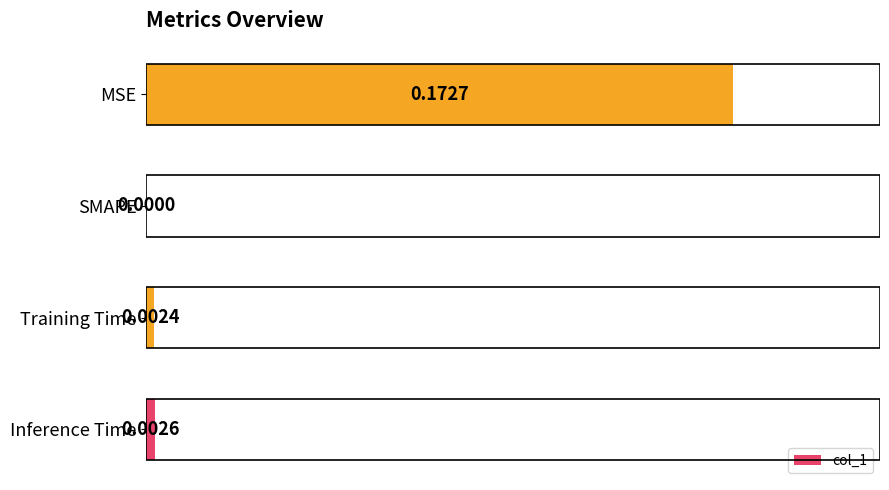

What is the change in value from Inference Time to MSE?

+0.2